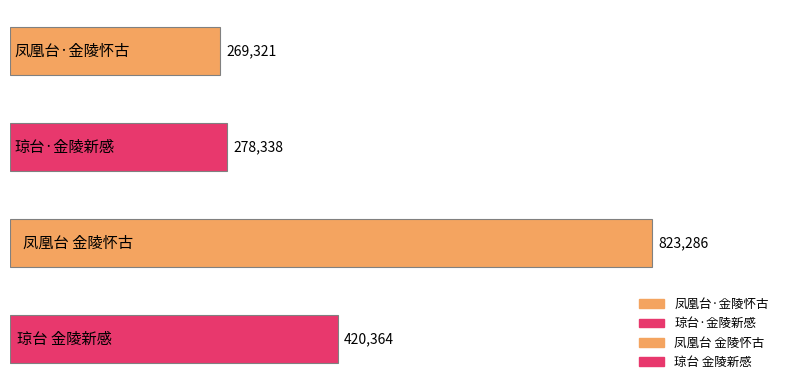

What is the value of the 2nd bar from the left?

278338